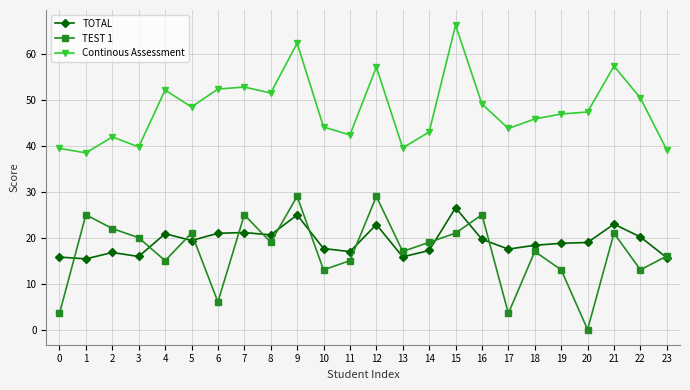

What is the minimum value for TOTAL?

15.4